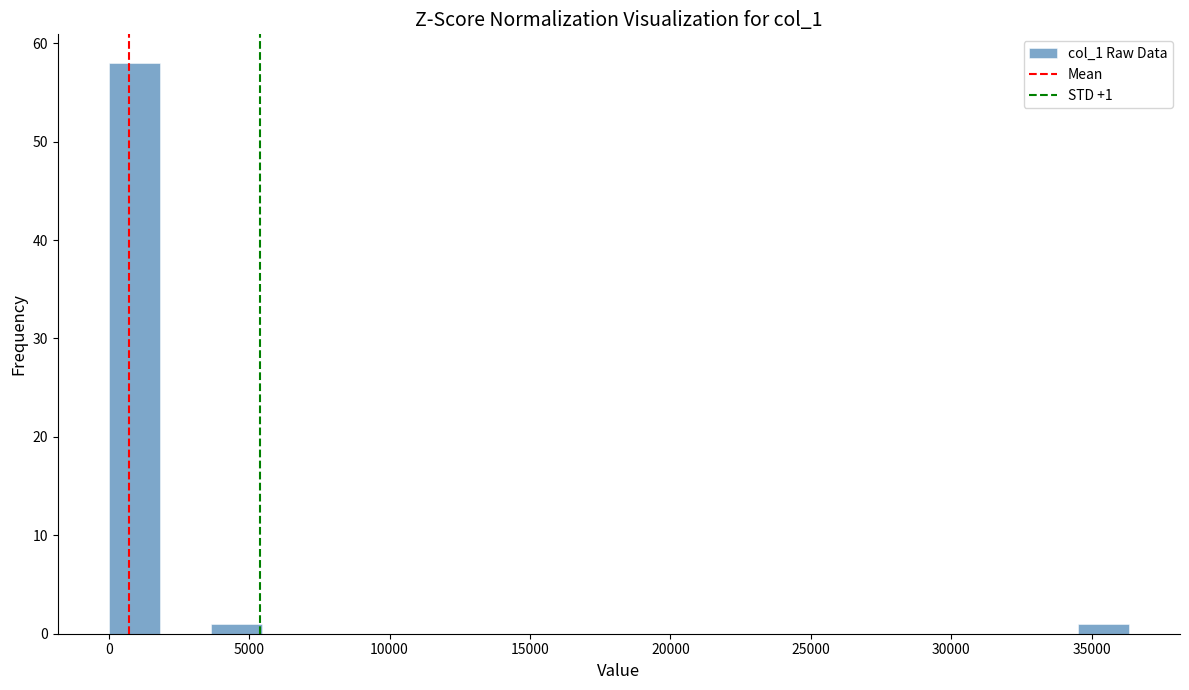

Read against the x-axis, roughly where is the centre of the tallest bar?

1000